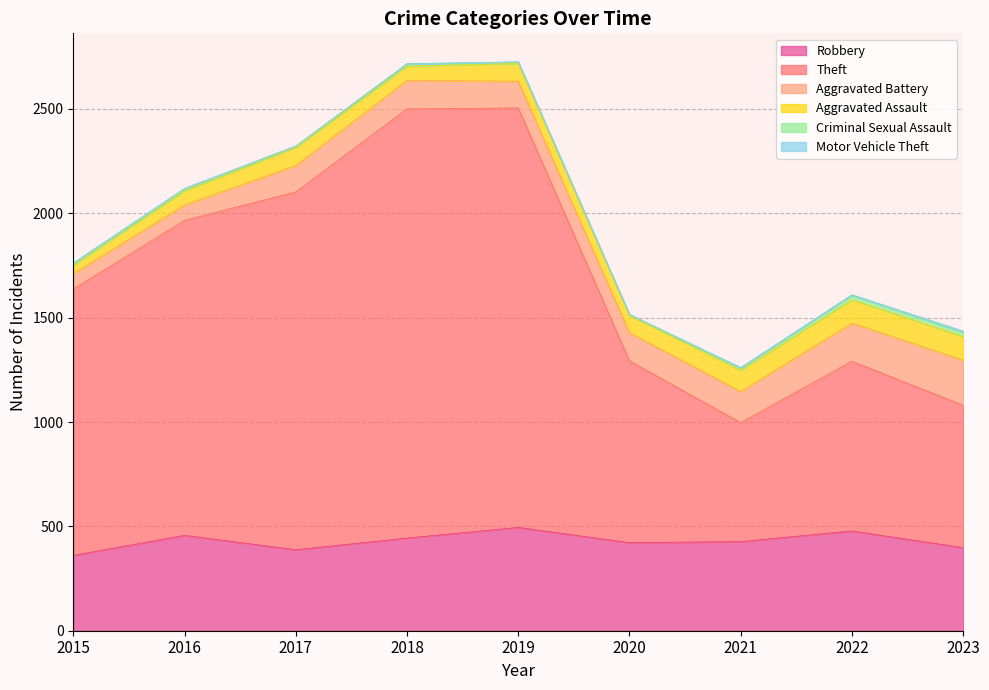

True or false: Aggravated Battery and Aggravated Assault intersect in this chart.

False